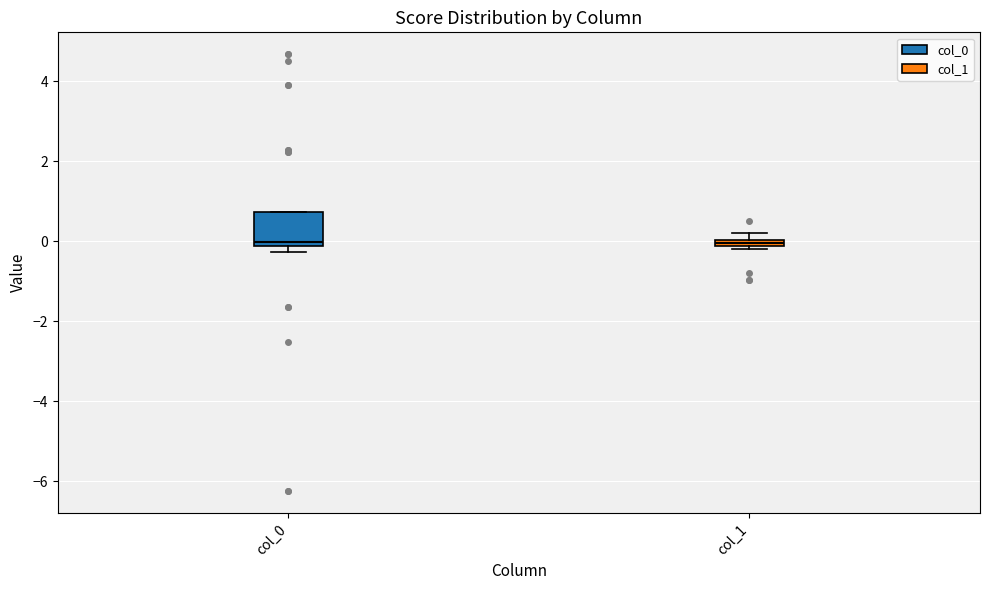

Where is the upper edge of the box for col_0 on the y-axis? The values are not printed on the chart, so give them approximately, as read against the axis.

0.8